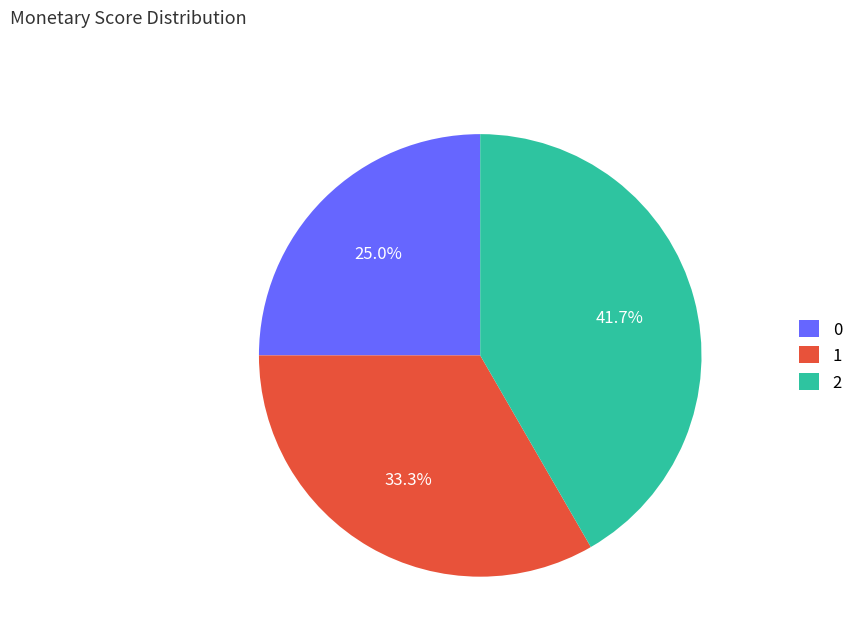

Rank the categories by value from lowest to highest.

0, 1, 2